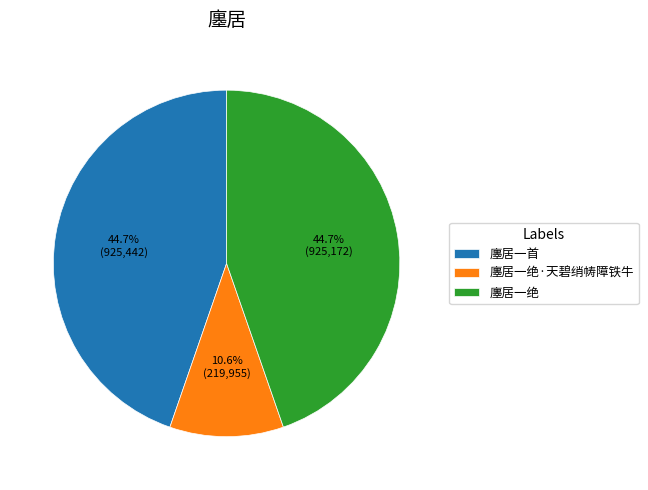

What is the ratio of the value at 廛居一绝 to the value at 廛居一首?

1.0